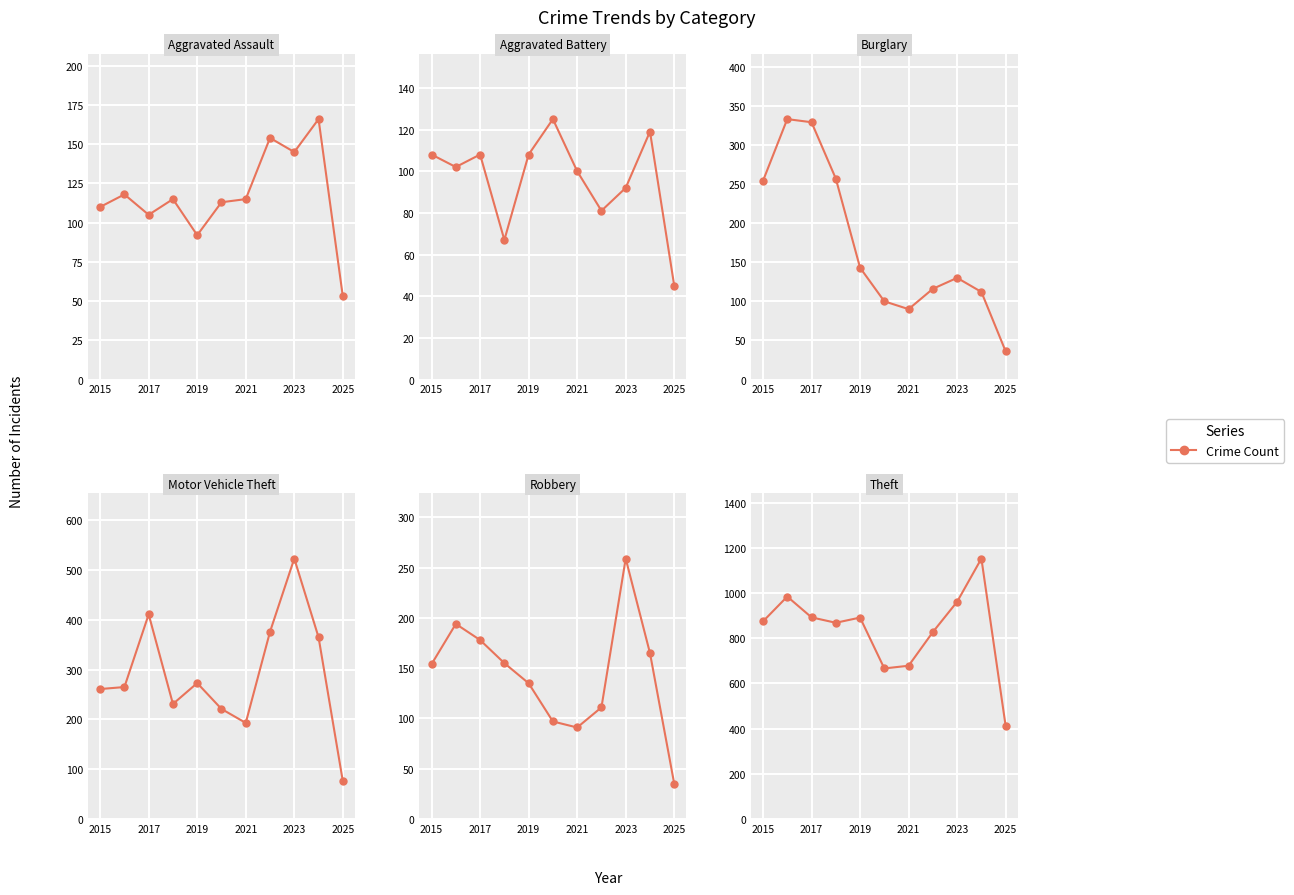

What is the smallest value displayed?

35